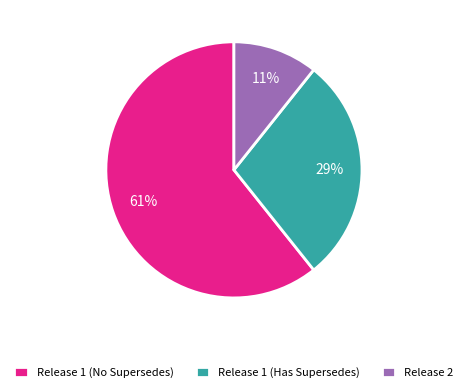

Does any single category account for the majority?

Yes